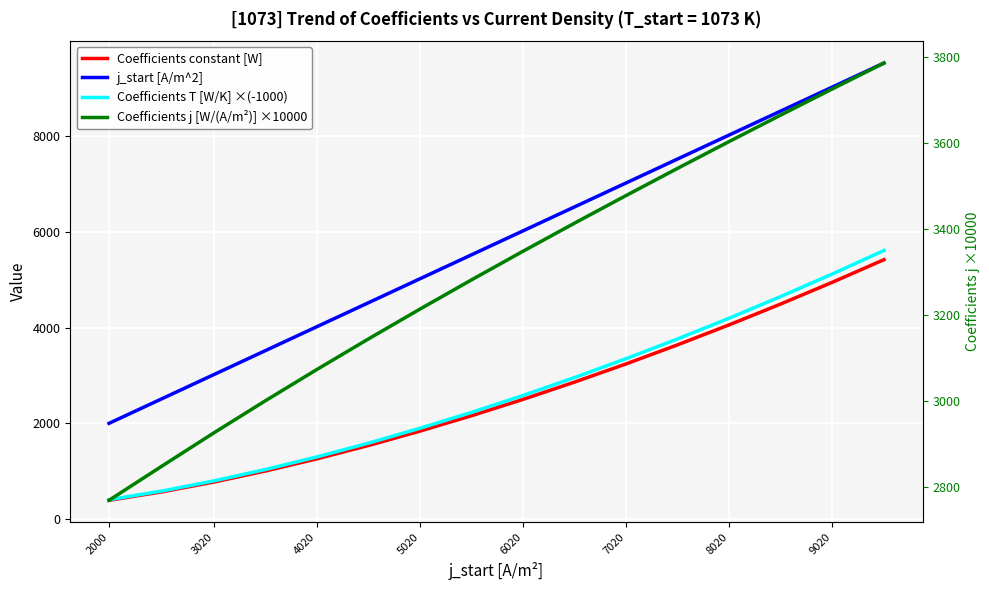

True or false: j_start [A/m^2] has more than 0 points higher than both neighbors.

False